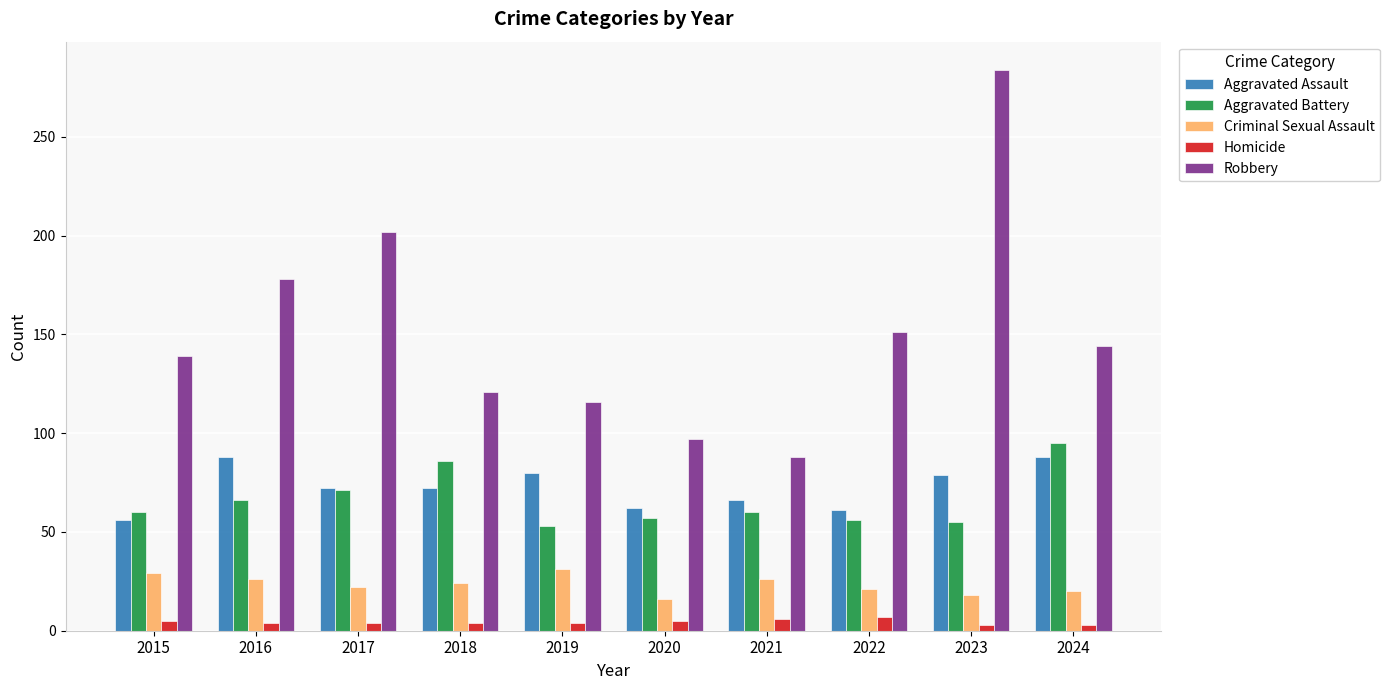

What is the spread (max minus min) of values at 2022?

144